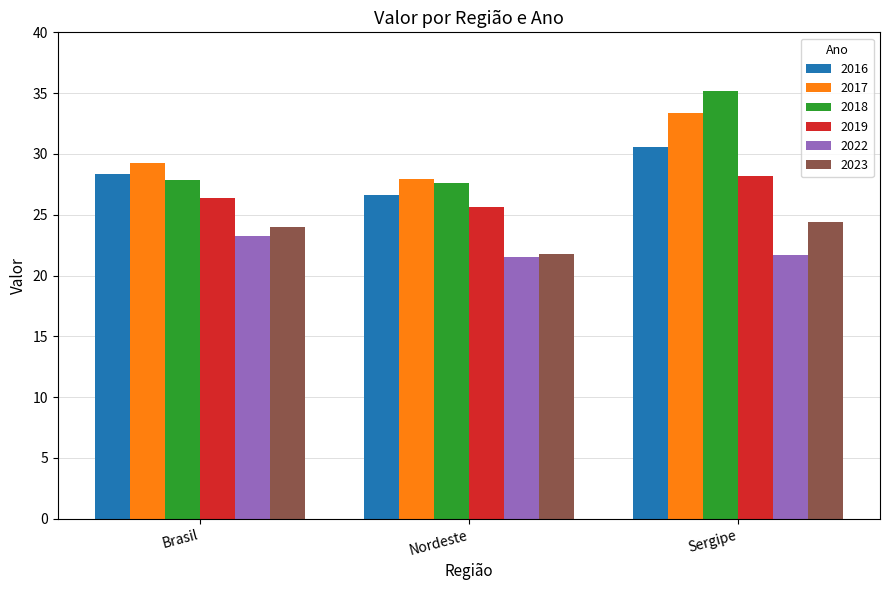

Rank the categories by 2023 value from lowest to highest.

Nordeste, Brasil, Sergipe